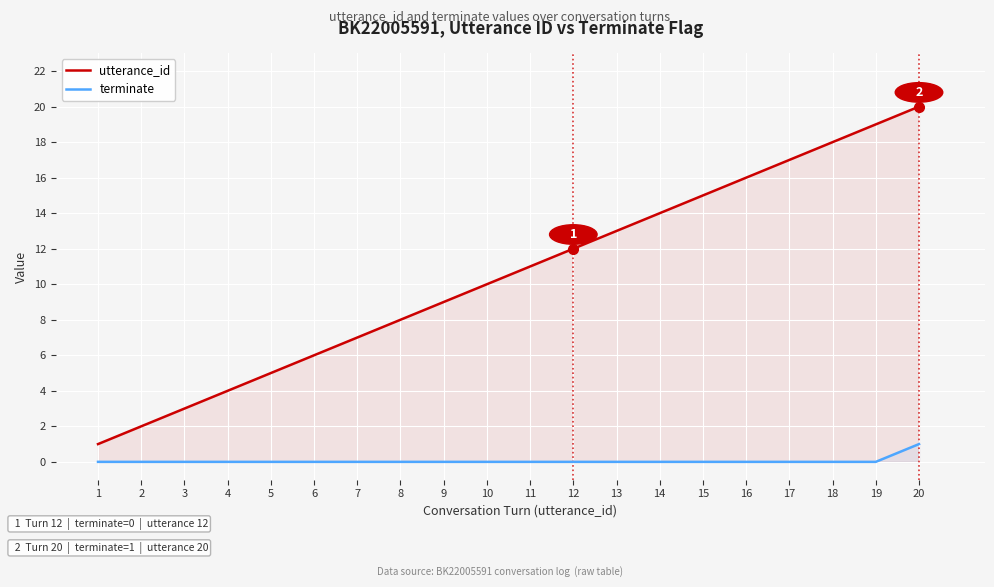

Reading left to right, list all the values displayed in this chart.

utterance_id: 1	2	3	4	5	6	7	8	9	10	11	12	13	14	15	16	17	18	19	20
terminate: 0	0	0	0	0	0	0	0	0	0	0	0	0	0	0	0	0	0	0	1